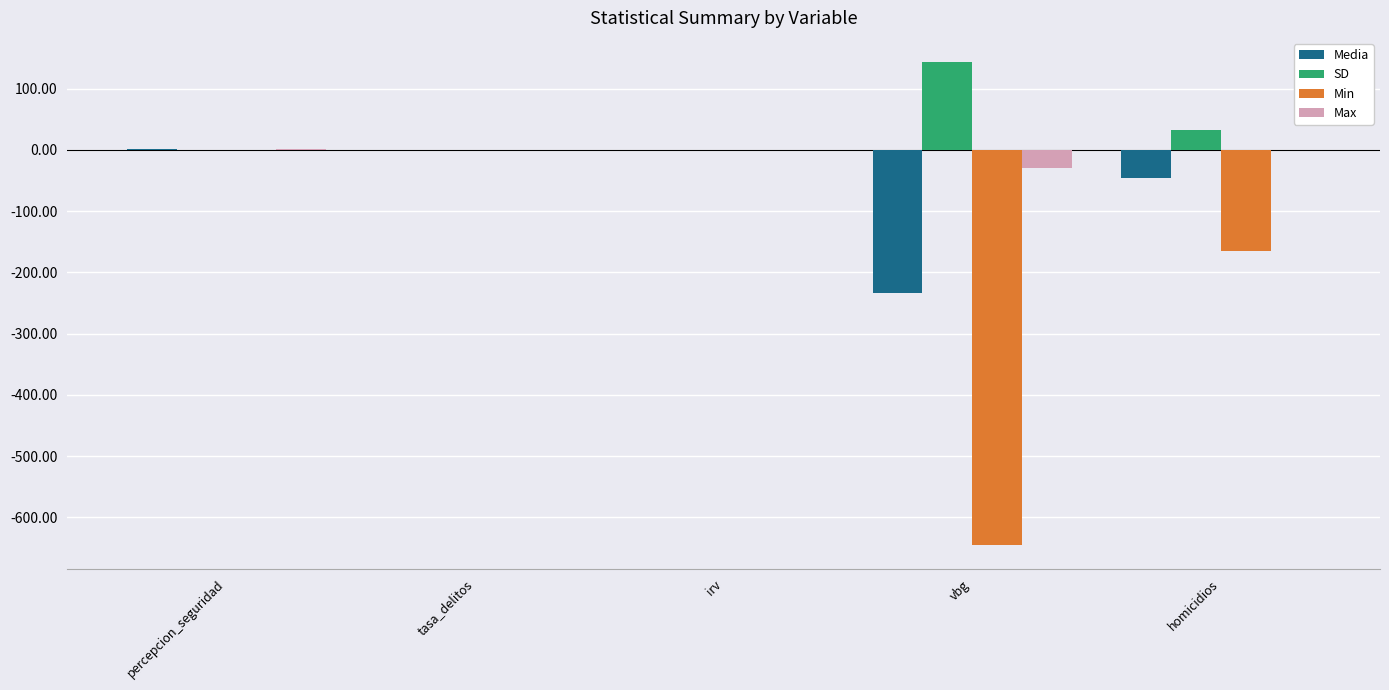

What is the highest value of the Media series?

0.8